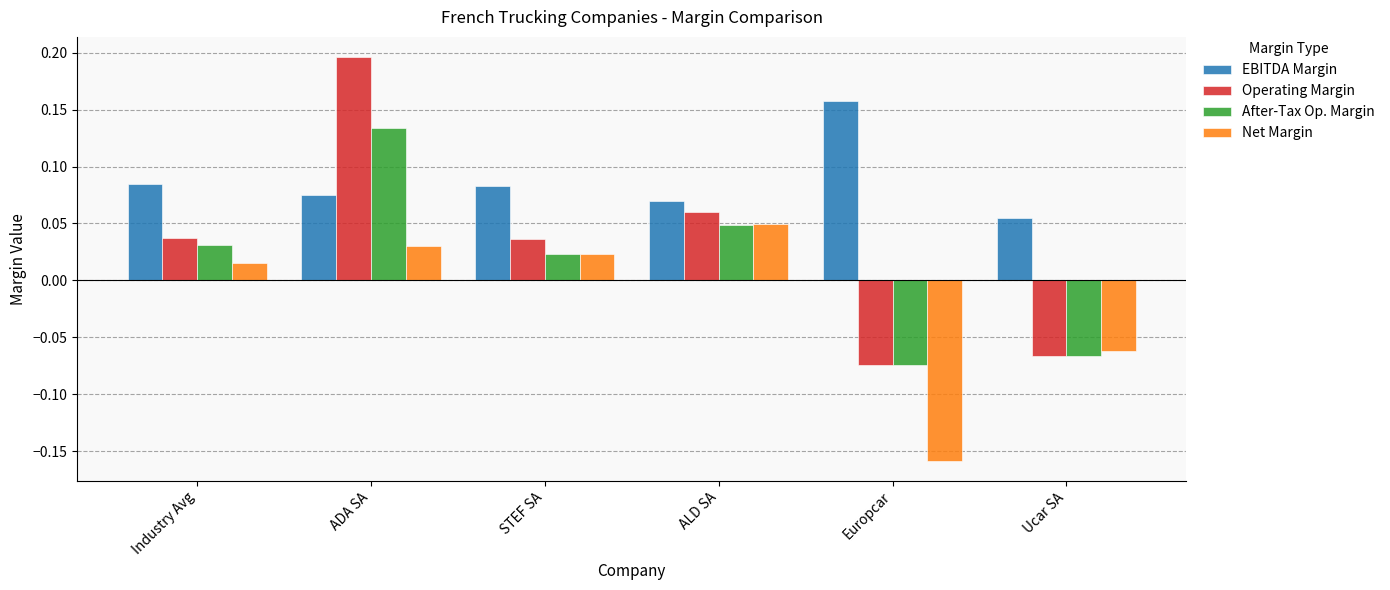

How many data points in After-Tax Op. Margin are less than 0?

2